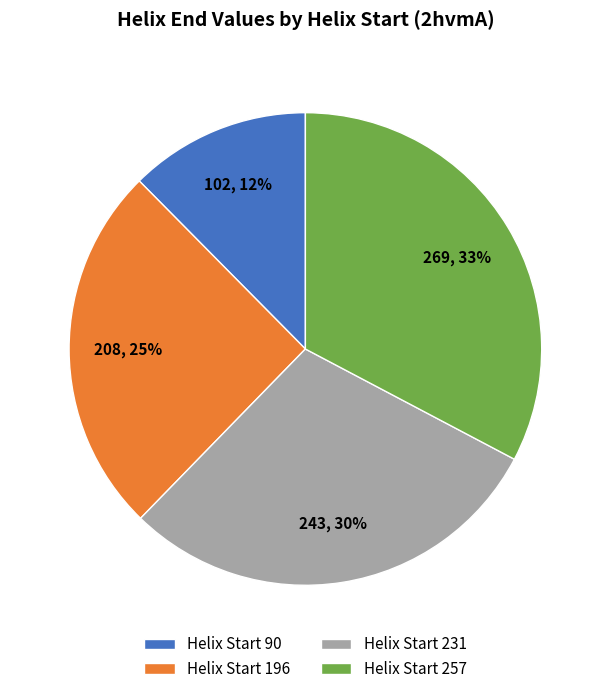

True or false: Helix Start 196 accounts for 25% of the total.

True